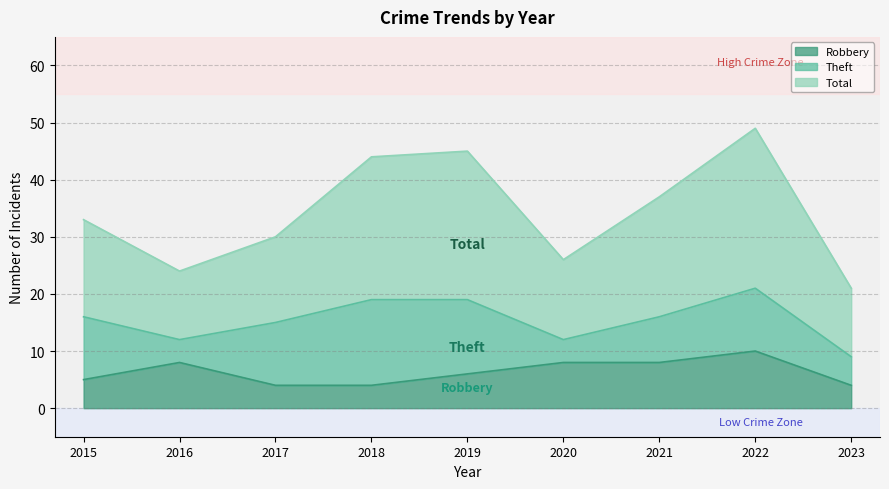

What value does the Total series have at 2015?

33